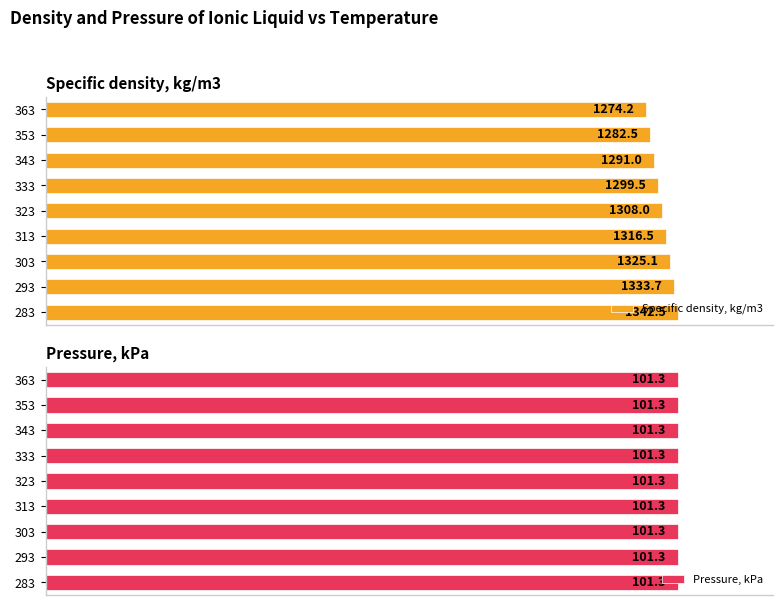

List the labels in order of Specific density, kg/m3 value, smallest first.

363, 353, 343, 333, 323, 313, 303, 293, 283